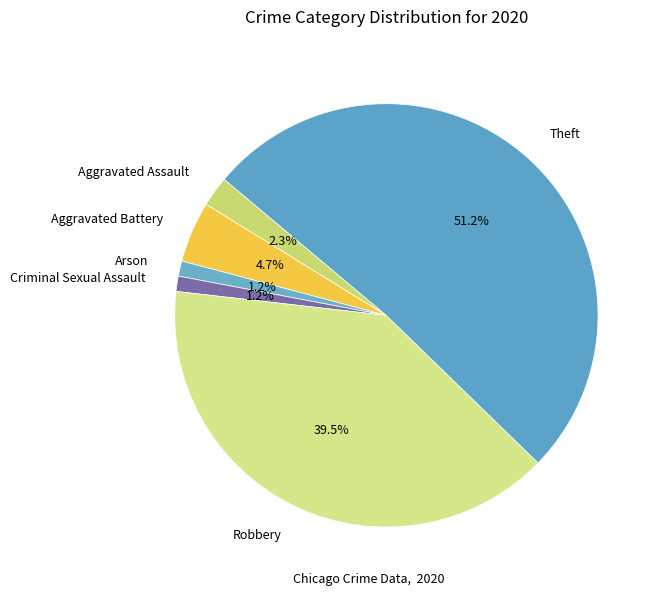

Does any single category account for the majority?

Yes